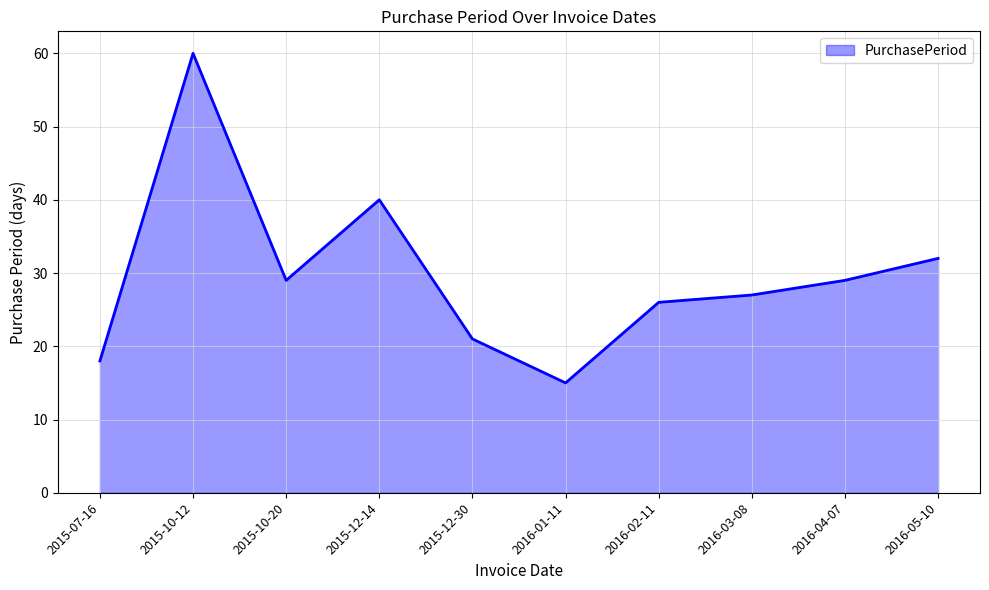

What is the difference between the values at 2016-01-11 and 2016-03-08?

12